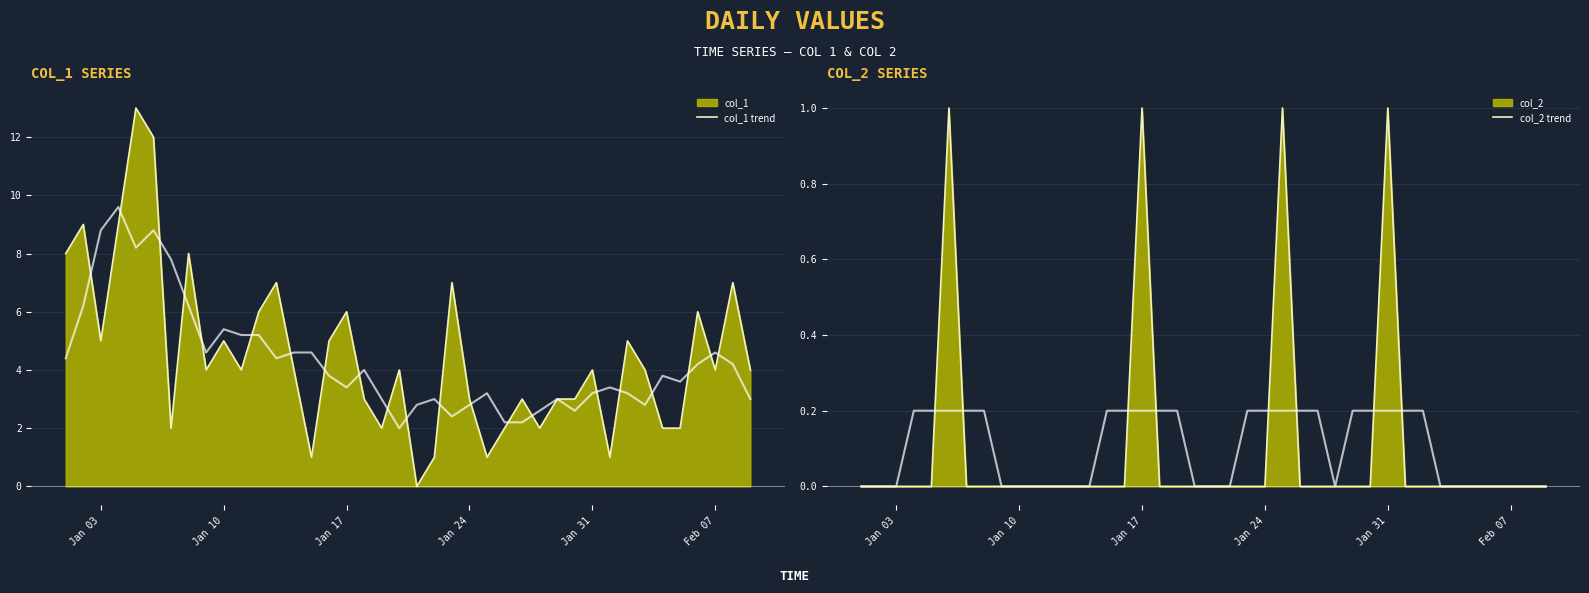

True or false: col_1 trend and col_2 trend intersect in this chart.

False